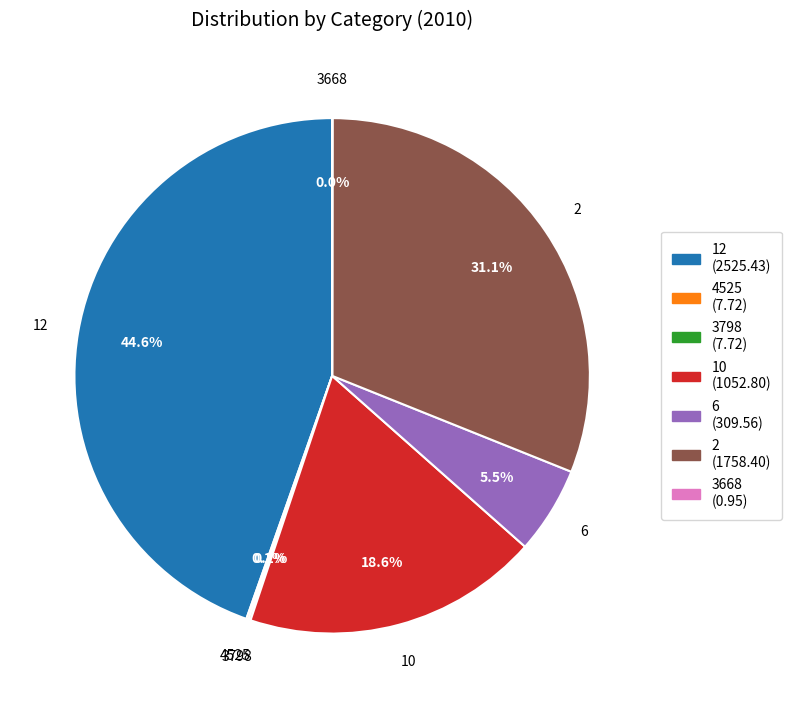

To the nearest percent, what percentage of the pie is 12?

45%